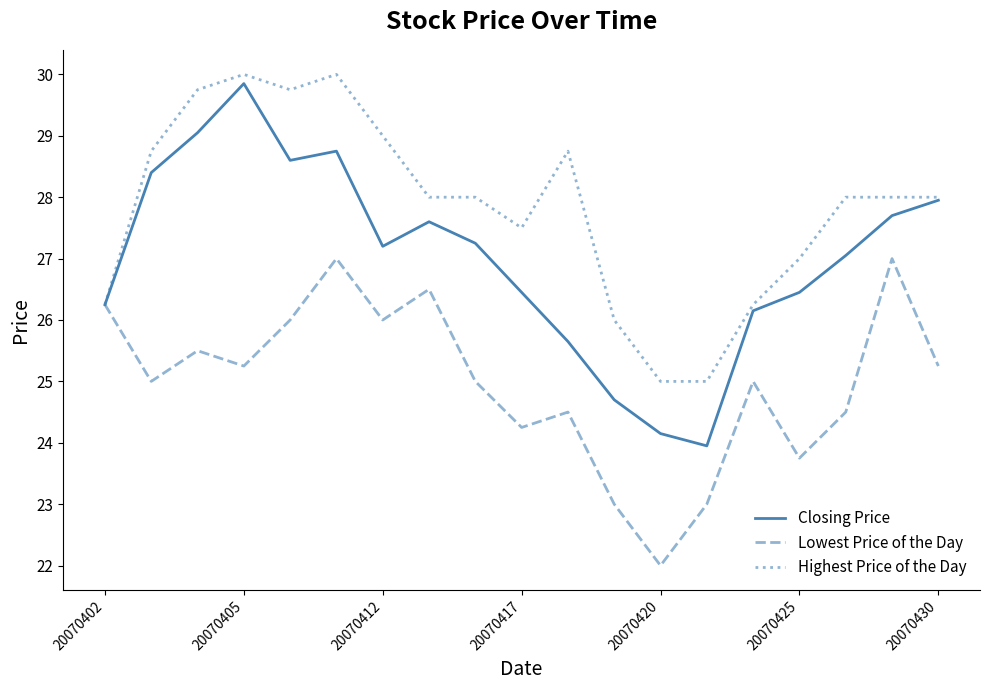

Rank the series by their average value, from highest to lowest.

Highest Price of the Day, Closing Price, Lowest Price of the Day